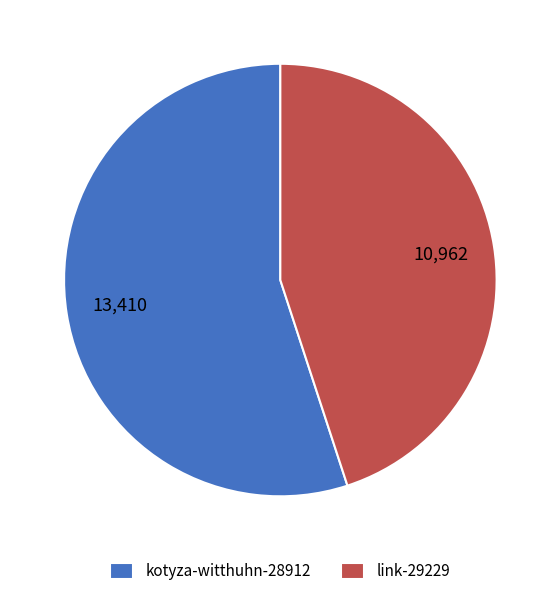

Is it true that kotyza-witthuhn-28912 is 55% of the pie?

True